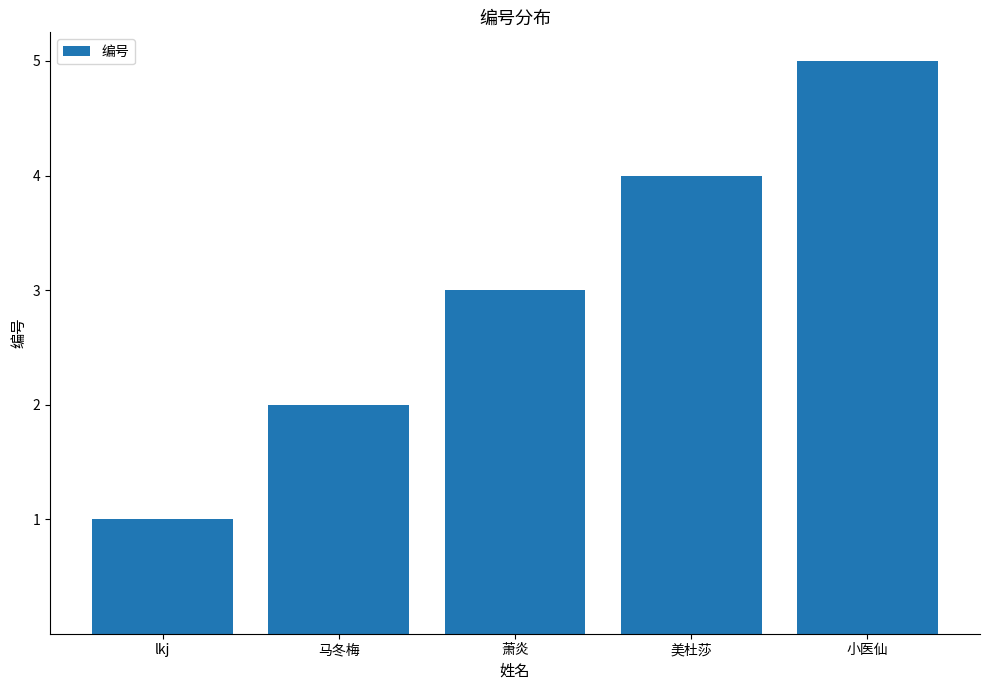

What is the ratio of the value at 美杜莎 to the value at 马冬梅?

2.0